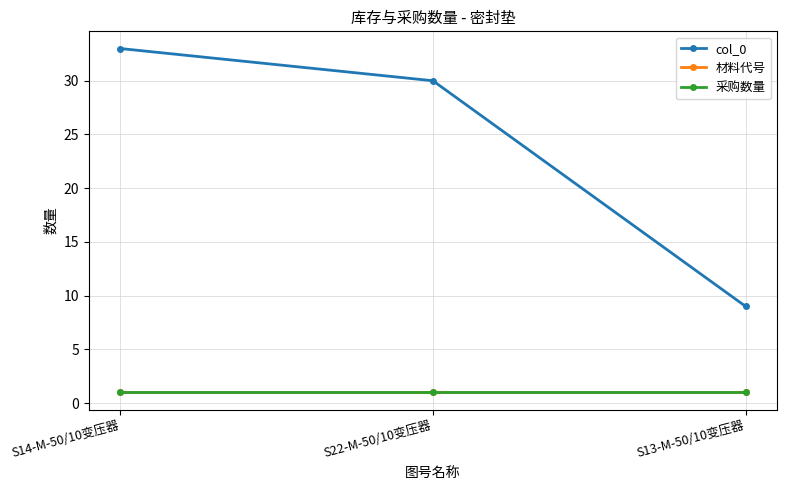

What position from the right is S13-M-50/10变压器?

1